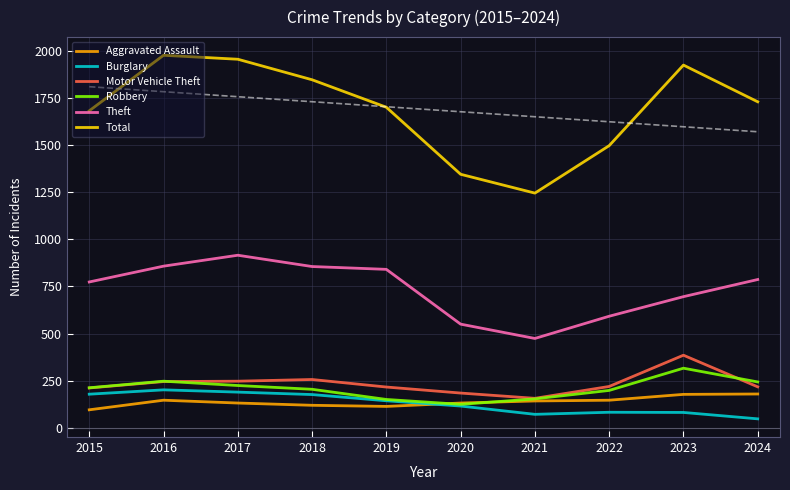

True or false: Robbery and Total cross at least once.

False